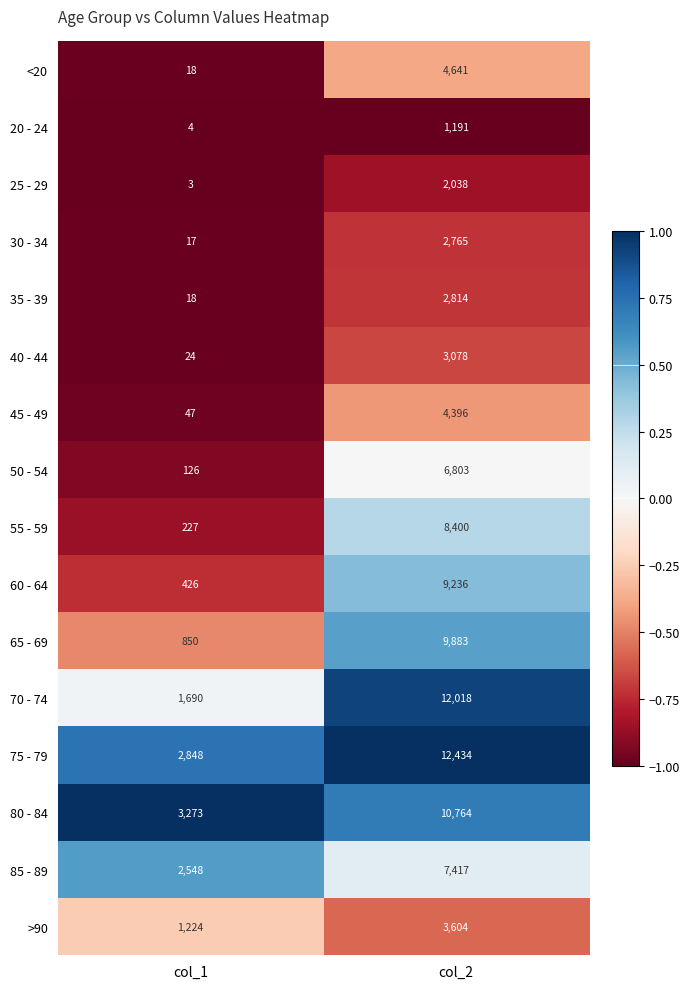

What is the difference between the 80 - 84 values at col_2 and col_1?

7491